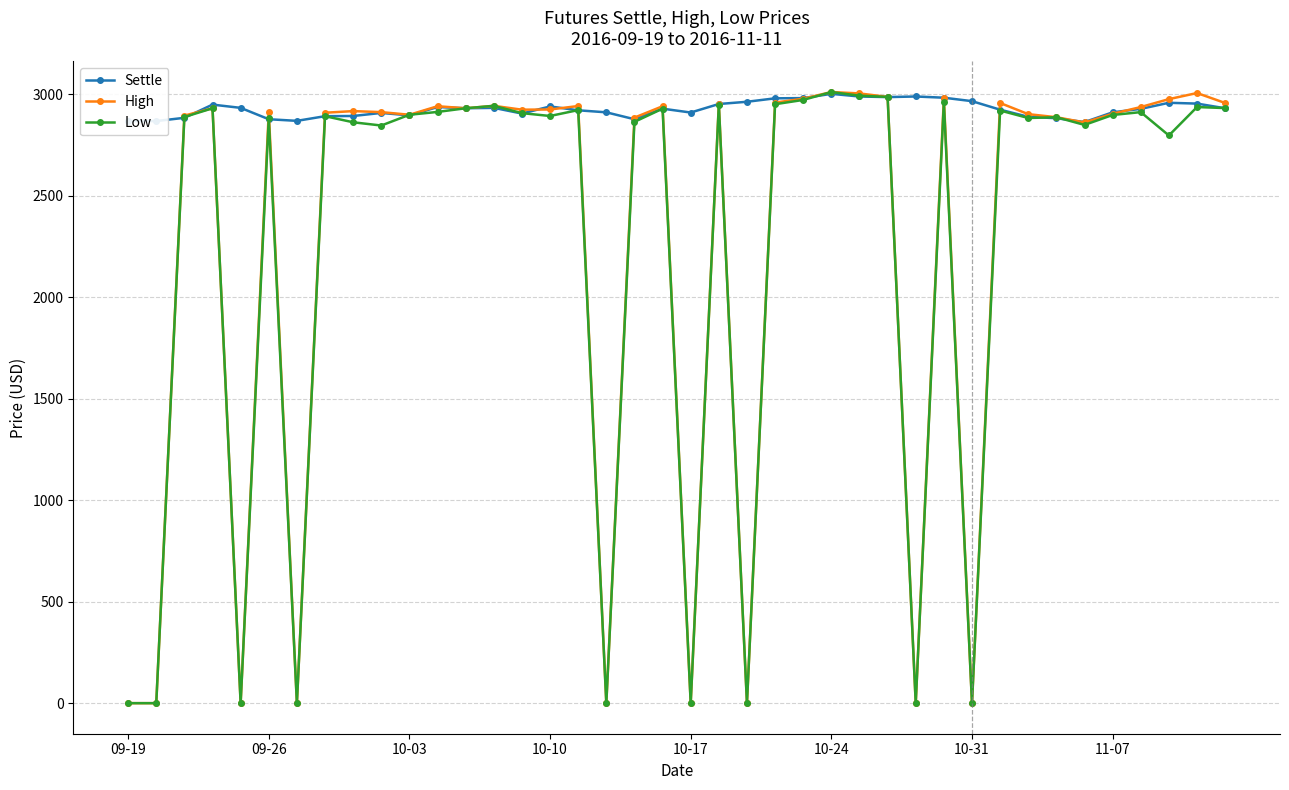

What is the maximum value for High?

3010